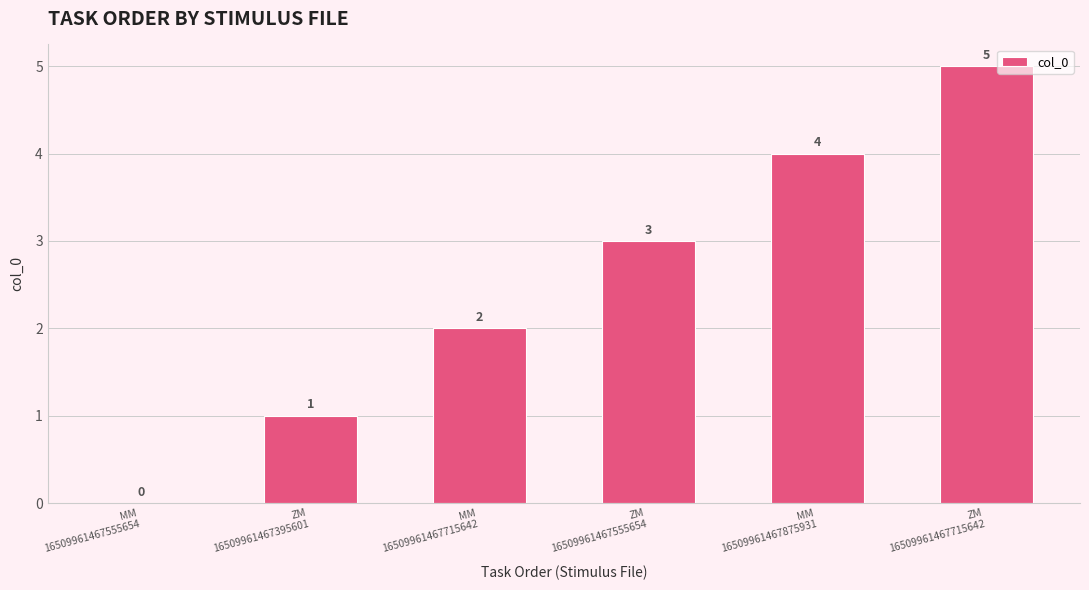

The chart shows a value of 7 at ZM
16509961467715642. True or false?

False